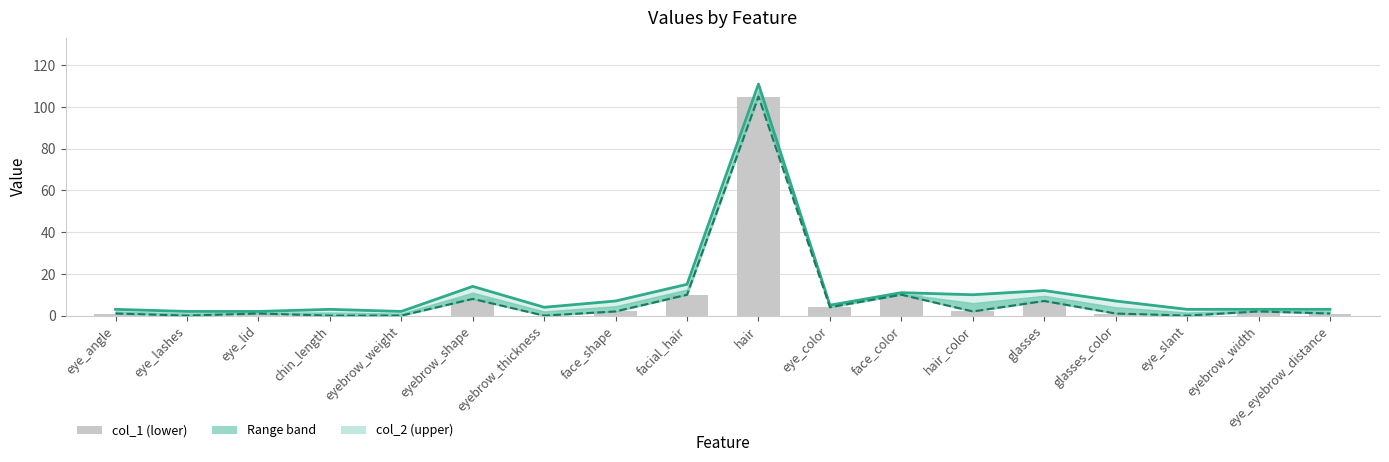

List the labels in order of col_1 (lower bound) value, largest first.

hair, facial_hair, face_color, eyebrow_shape, glasses, eye_color, face_shape, hair_color, eyebrow_width, eye_angle, eye_lid, glasses_color, eye_eyebrow_distance, eye_lashes, chin_length, eyebrow_weight, eyebrow_thickness, eye_slant